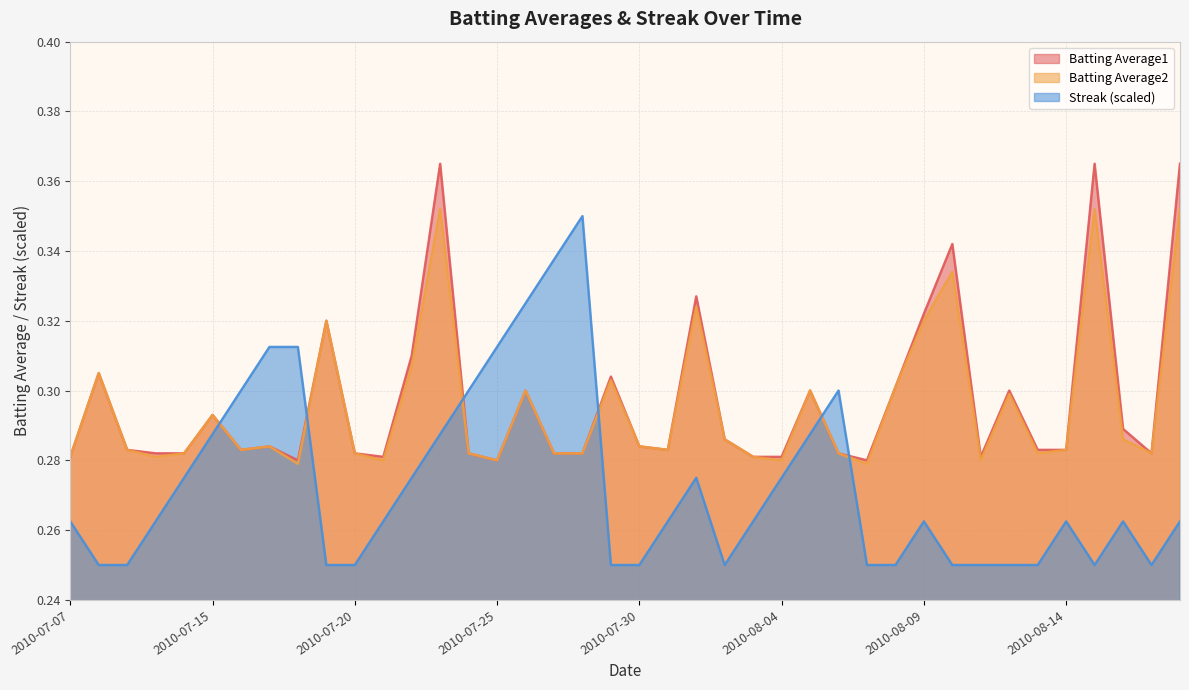

Is it true that Streak equals 0.2 at 2010-07-25?

False